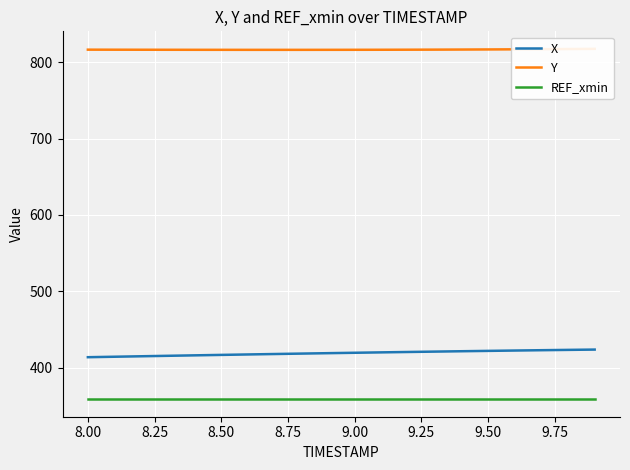

True or false: X and REF_xmin intersect in this chart.

False